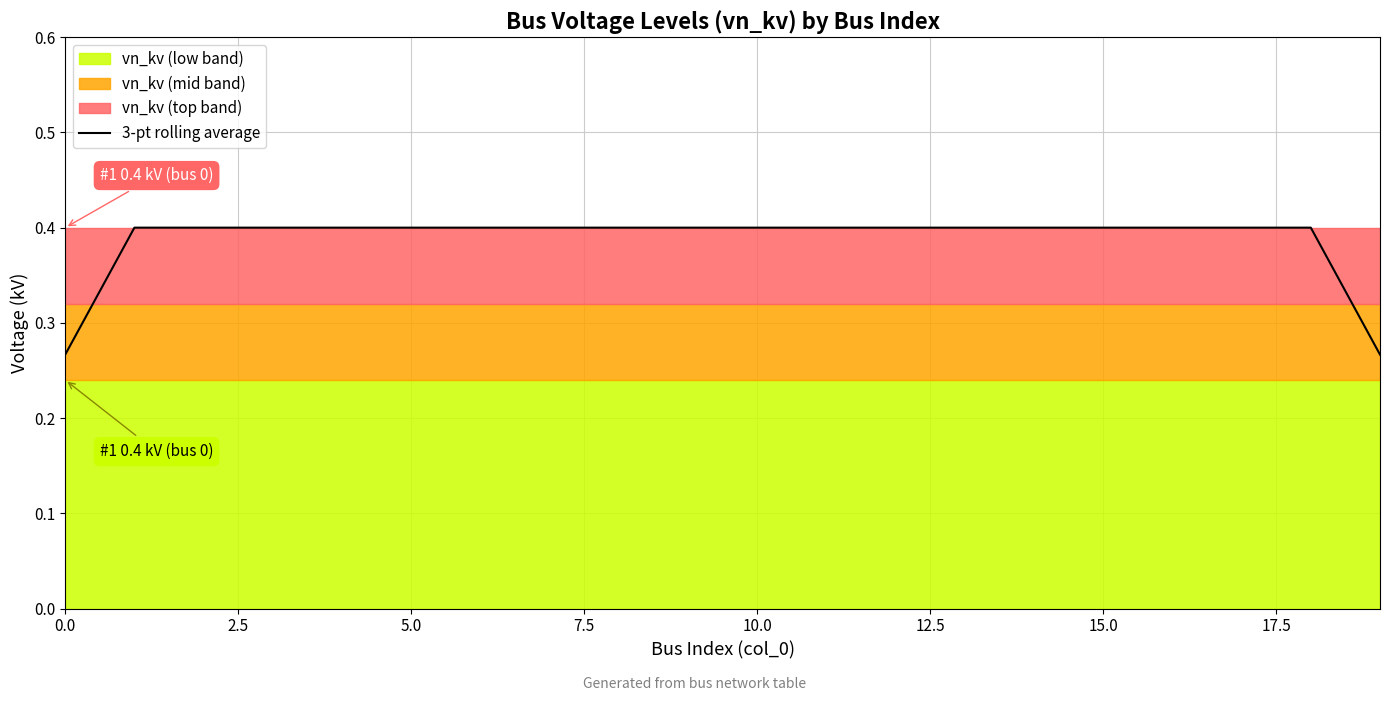

What is the minimum value shown in the chart?

0.3